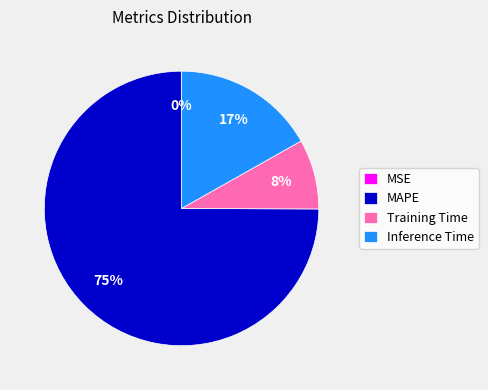

Which category has the biggest portion of the pie?

MAPE